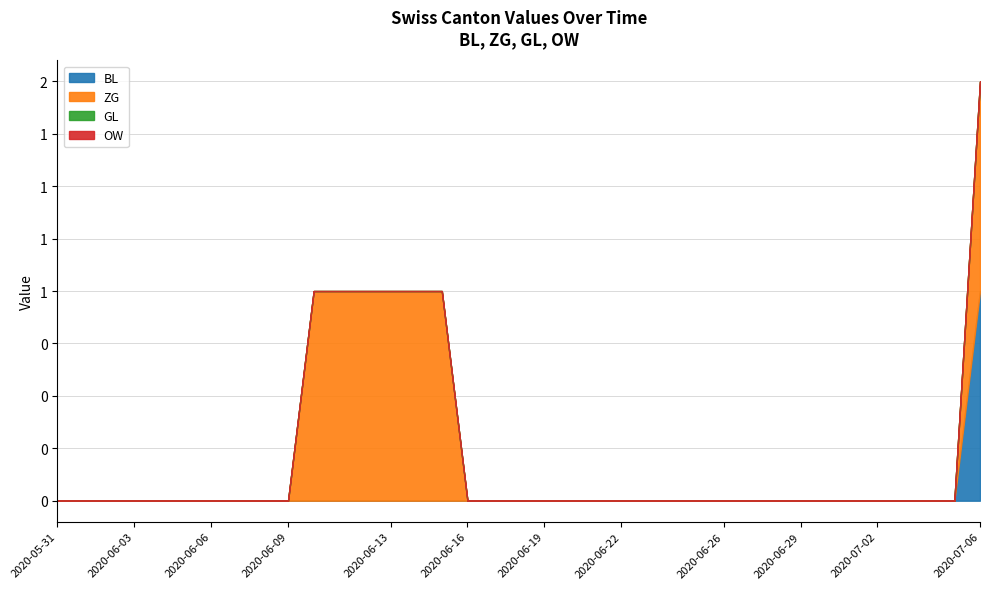

At which label does ZG reach its minimum?

2020-05-31